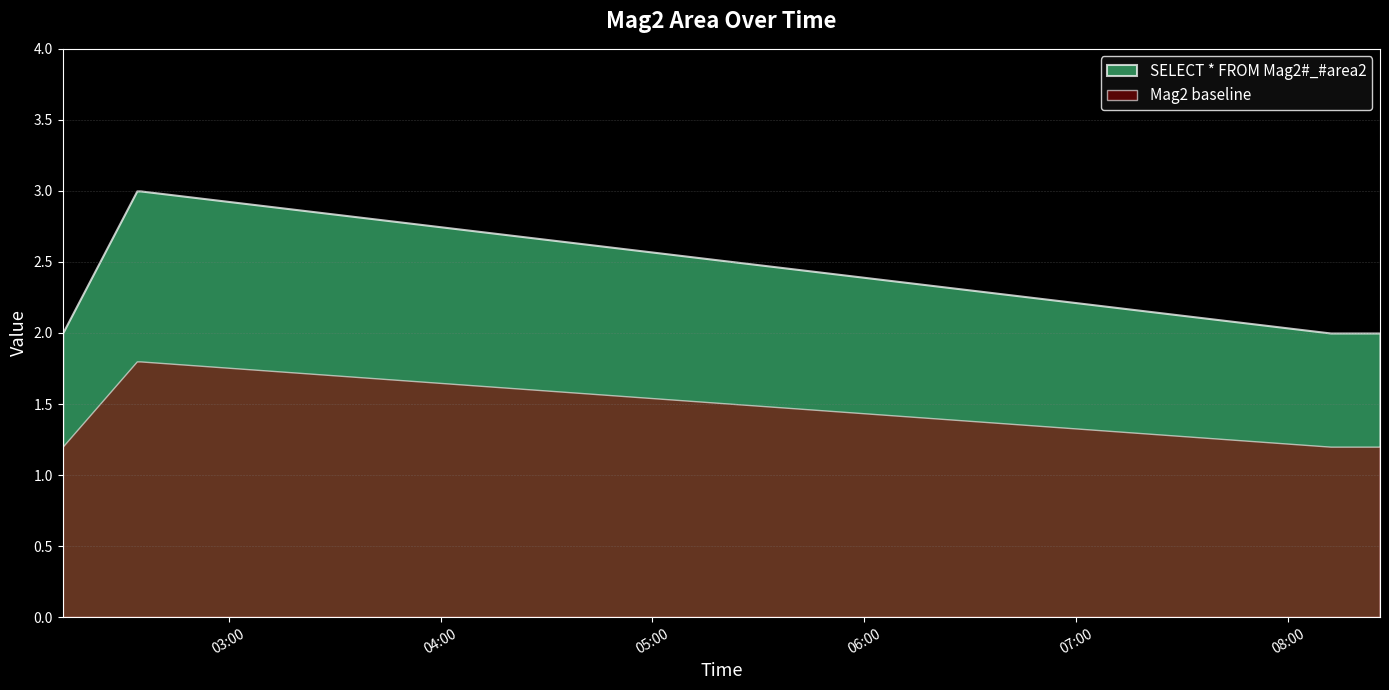

The chart shows a value of 1 at 2019-12-16 02:13:00. True or false?

False